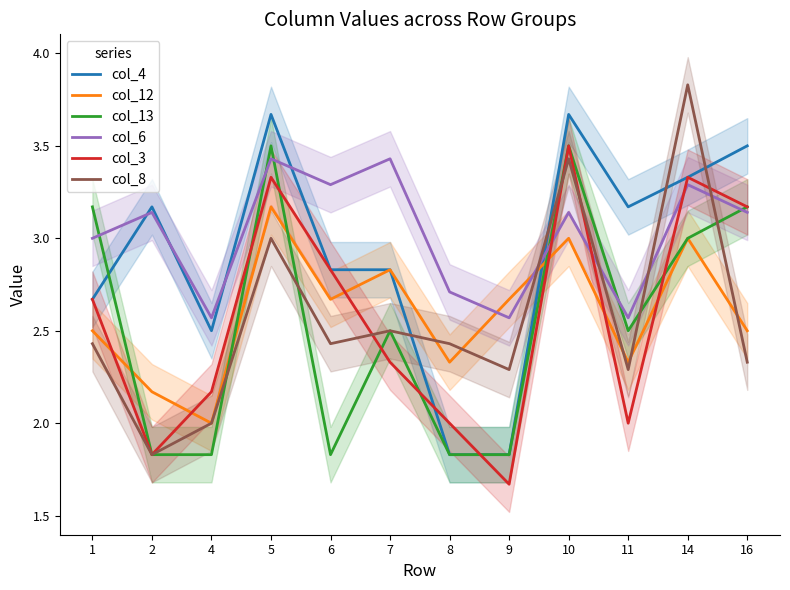

Rank the series at 16 from lowest to highest value.

col_8, col_12, col_6, col_13, col_3, col_4